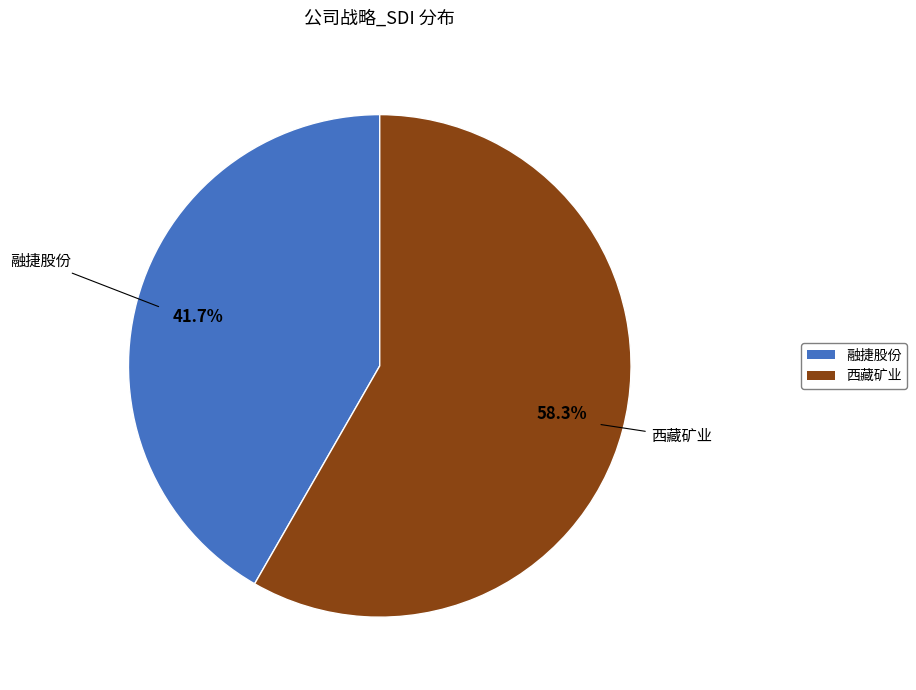

To the nearest percent, what is the combined percentage of 融捷股份 and 西藏矿业?

100%